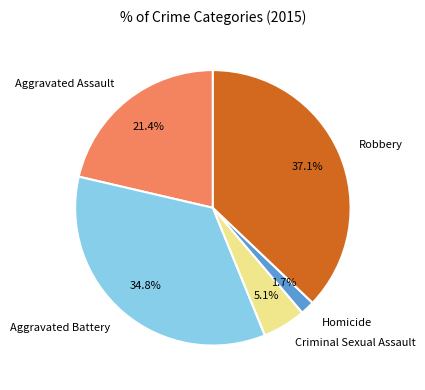

True or false: Robbery accounts for 37% of the total.

True